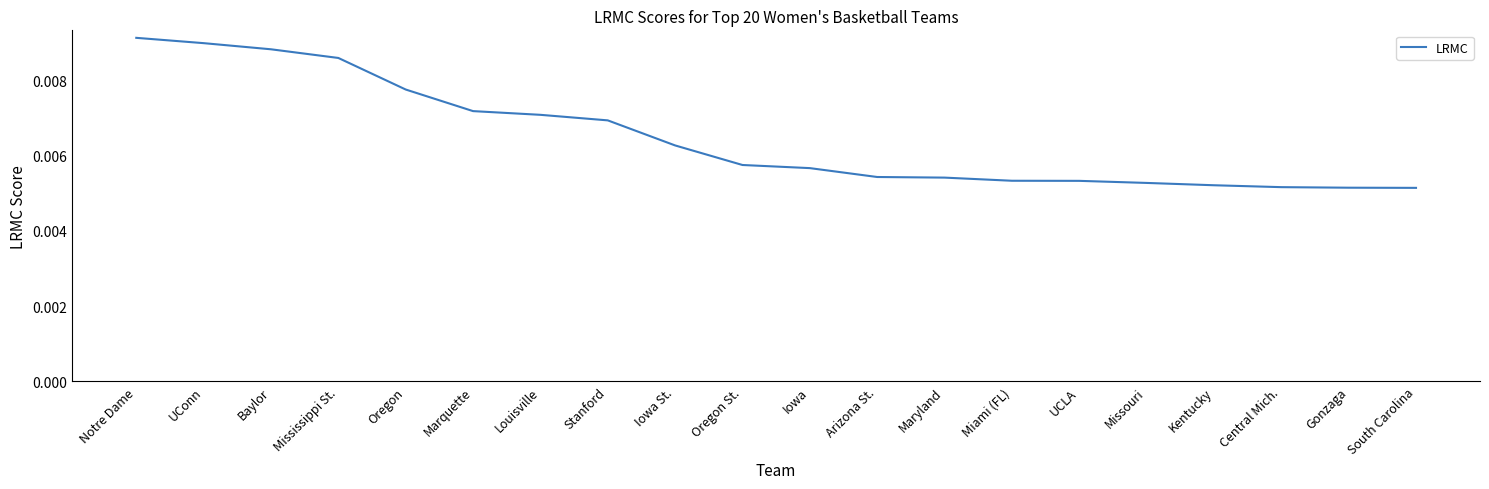

What position from the left is Miami (FL)?

14